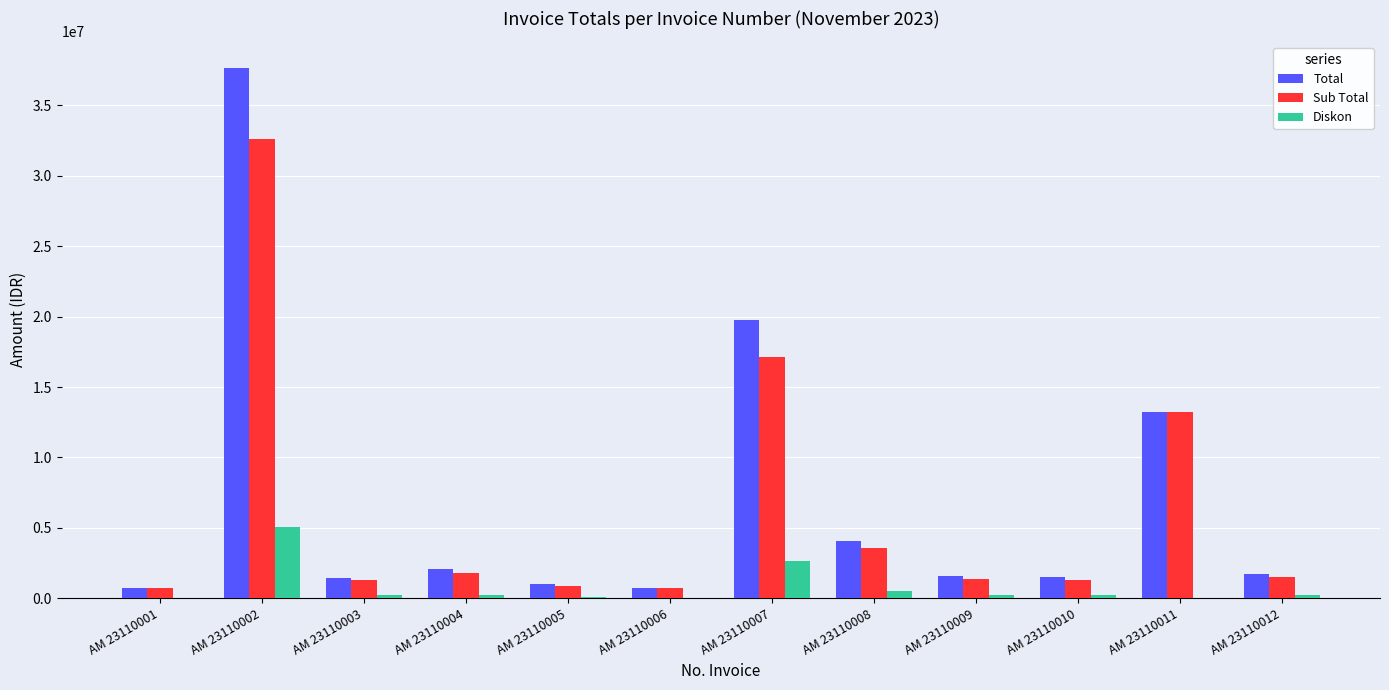

What is the maximum value shown in the chart?

37670400